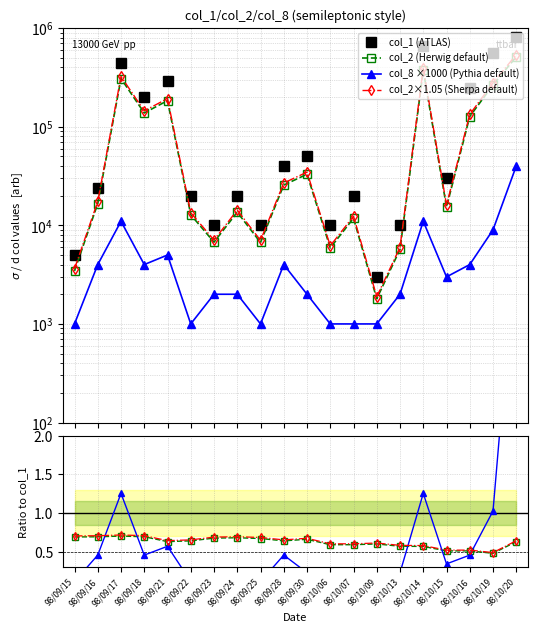

What are all the series names shown in the legend?

col_1, col_2, col_8